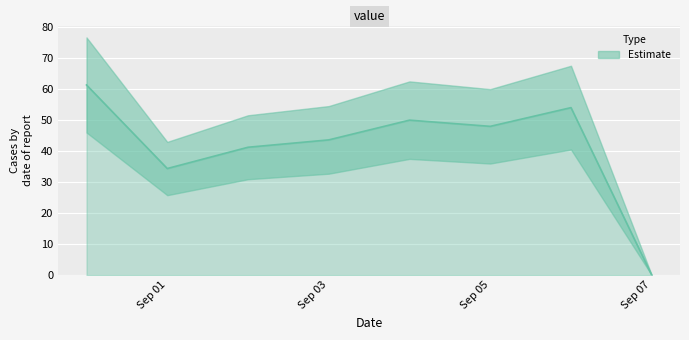

Reading left to right, list all the values displayed in this chart.

61.4	34.4	41.3	43.7	50.0	48.0	54.1	0.0